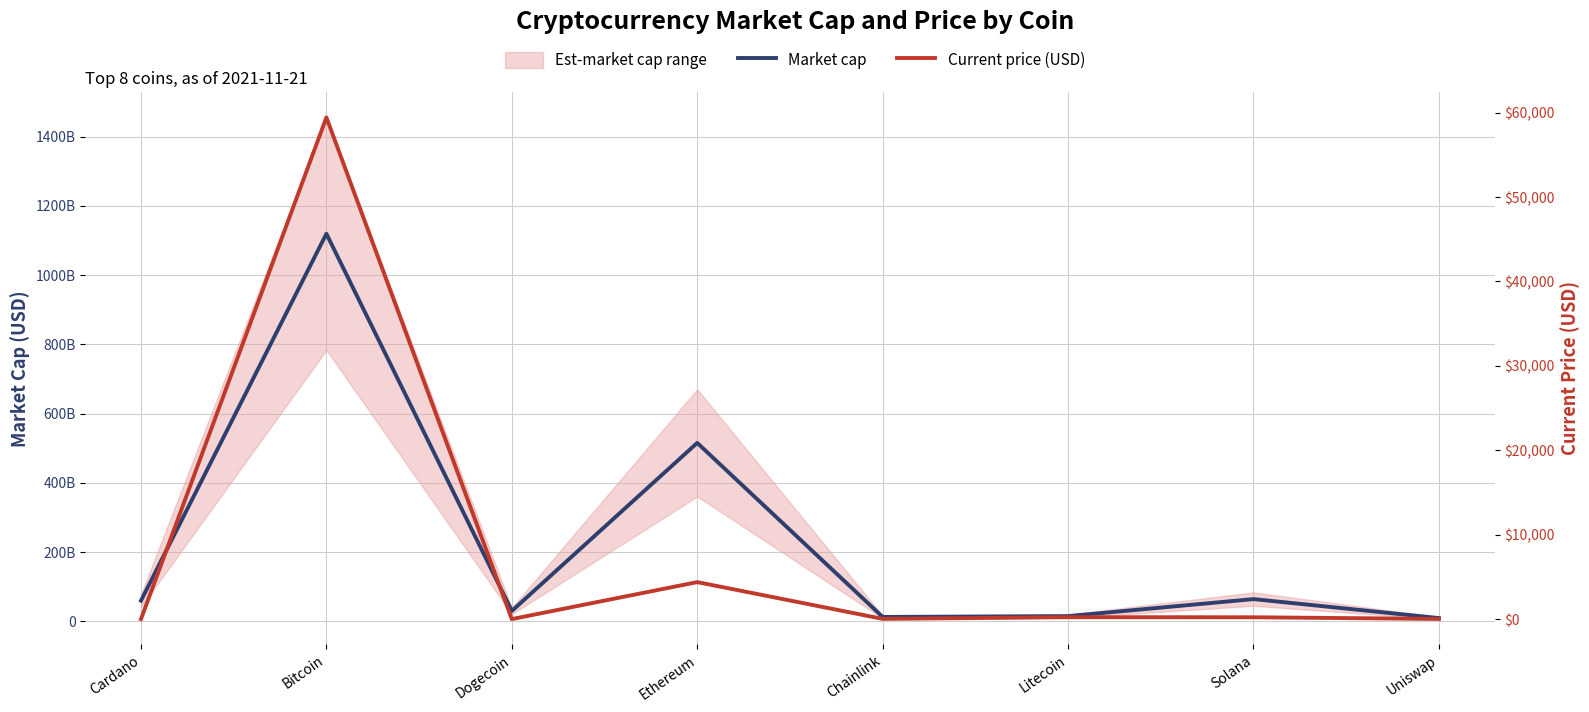

What is the sum of the Current price (USD) values at Solana and Litecoin?

438.7